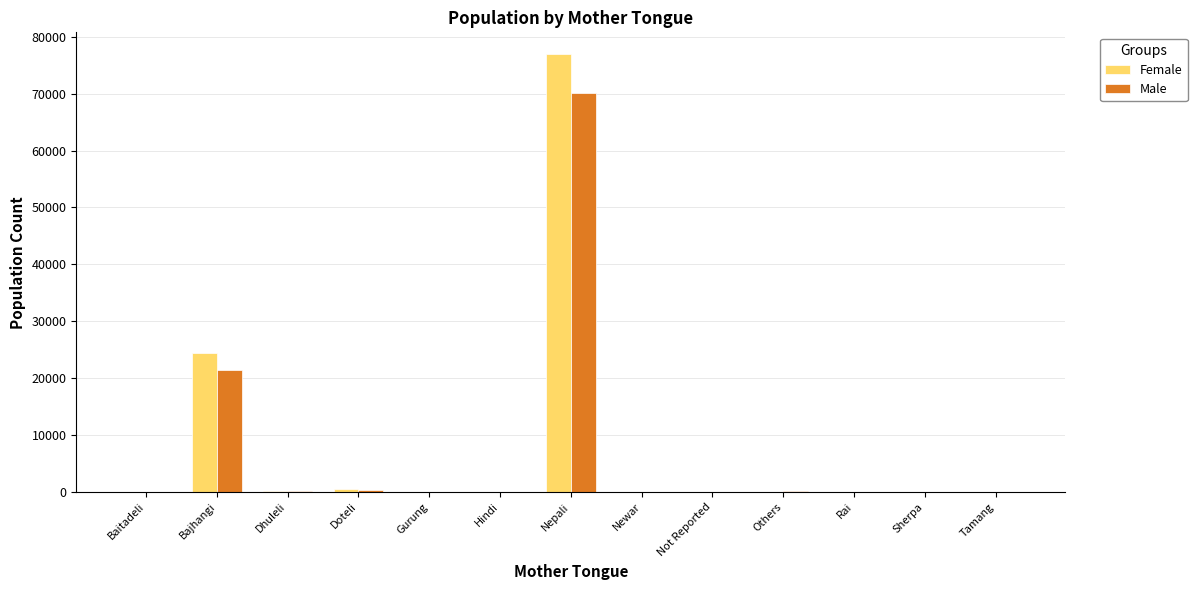

What is the greatest value displayed?

76914